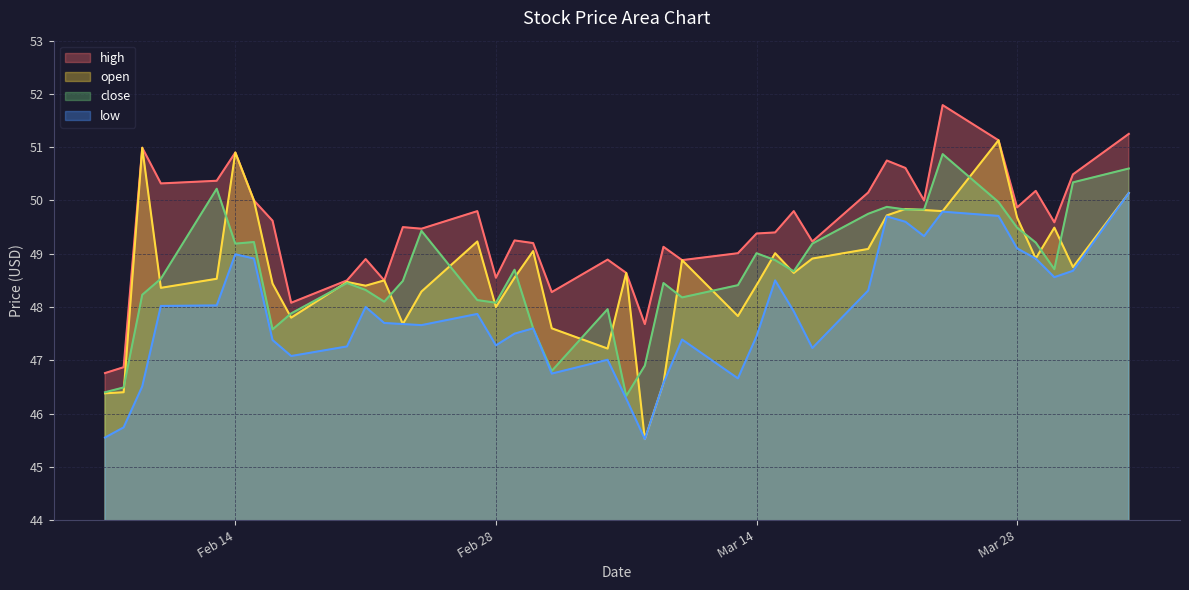

True or false: close has a value of 75.3 at 39.

False